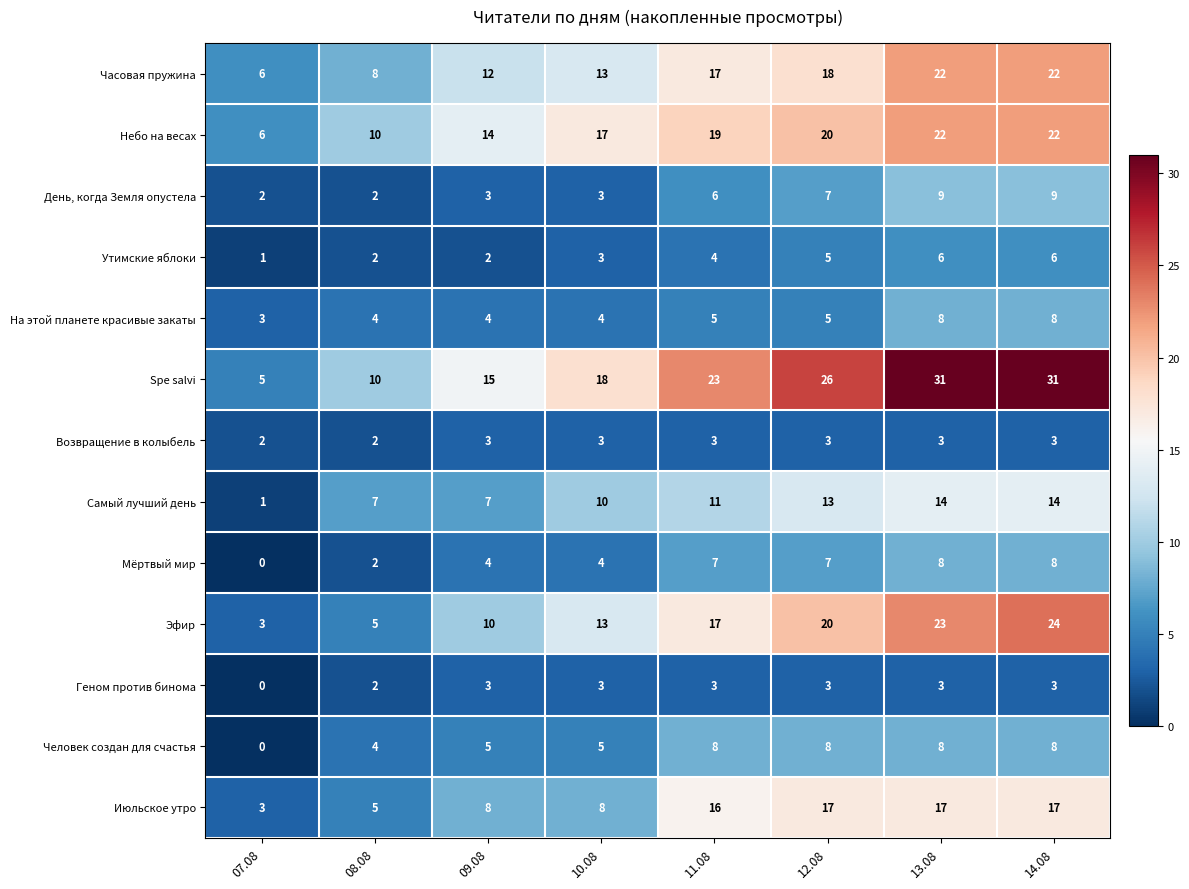

Count the number of data series in this chart.

13